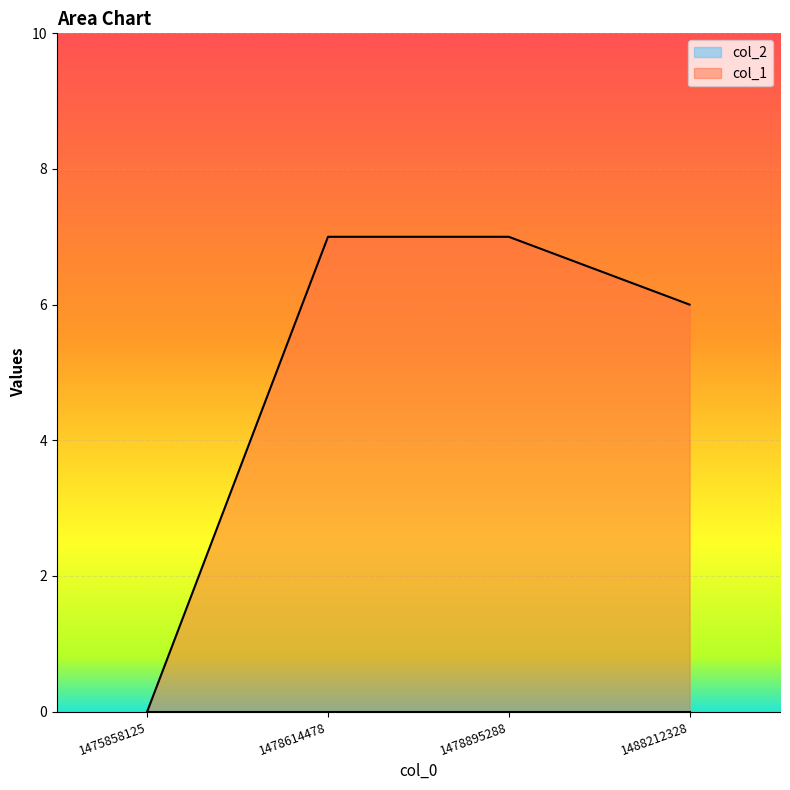

True or false: the data has more than 1 interior local peaks.

False